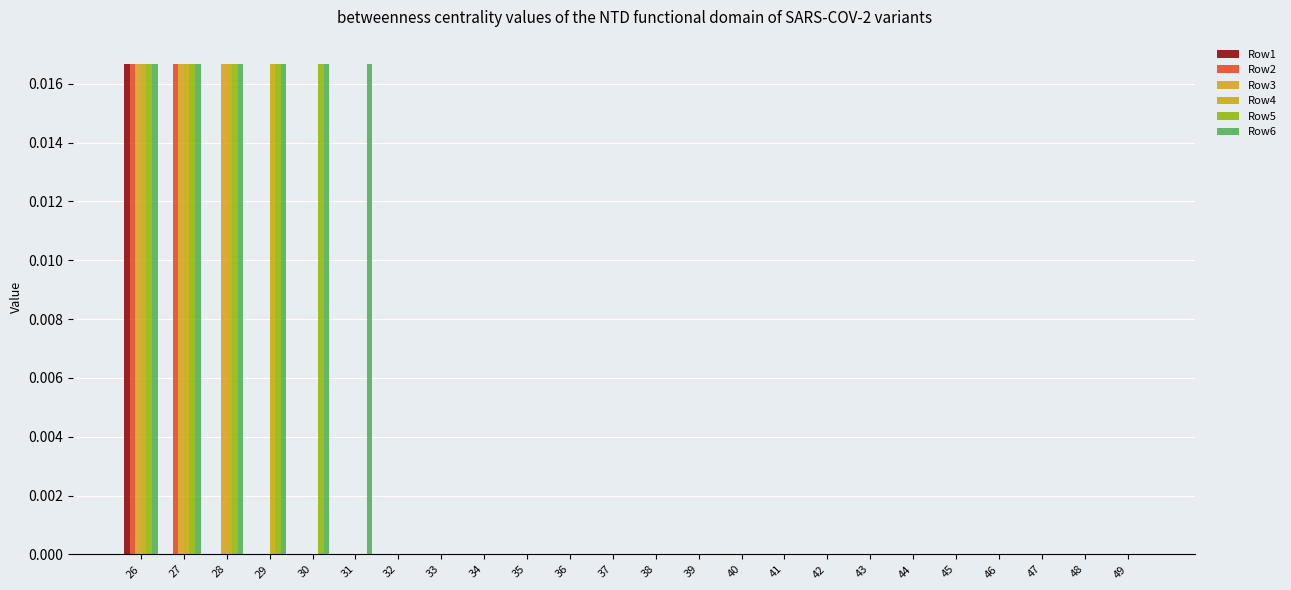

Which series has the largest range (max minus min)?

Row1